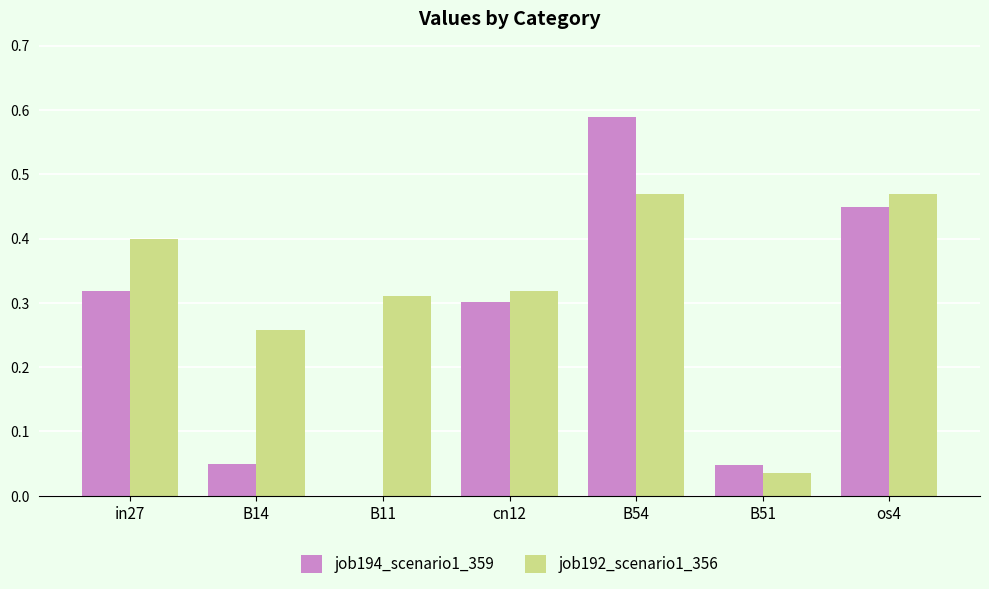

What is the sum of all job194_scenario1_359 values?

1.8